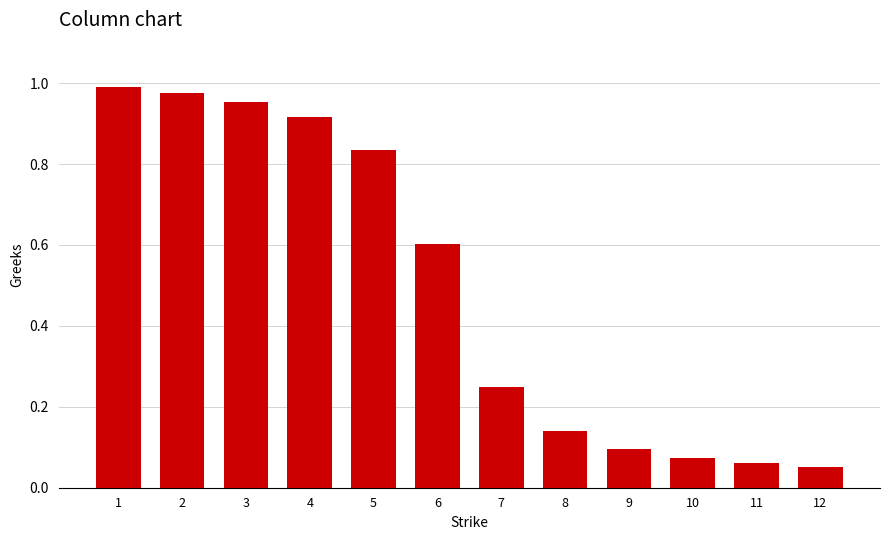

What is the sum of the values at 8 and 7?

0.4